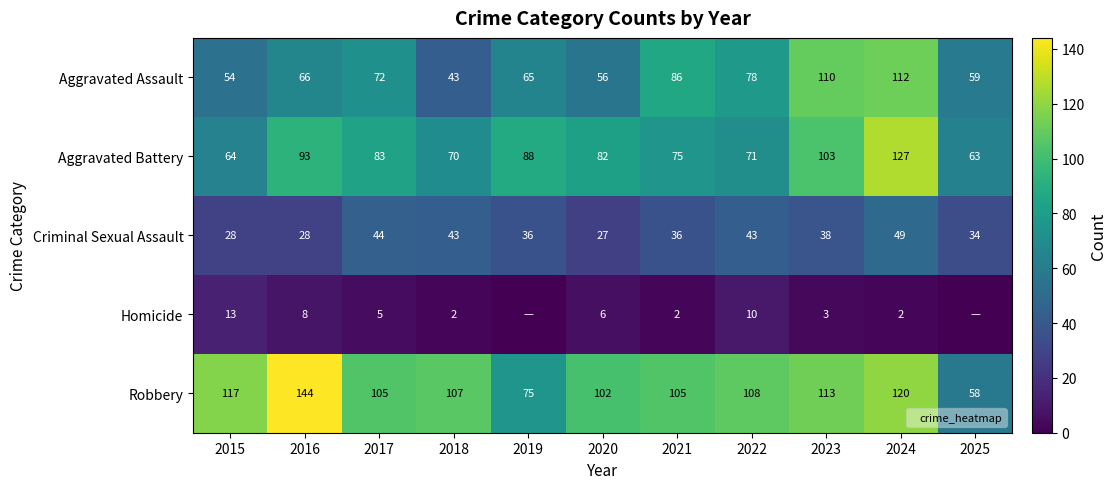

Which category has the lowest value in the Criminal Sexual Assault series?

2020